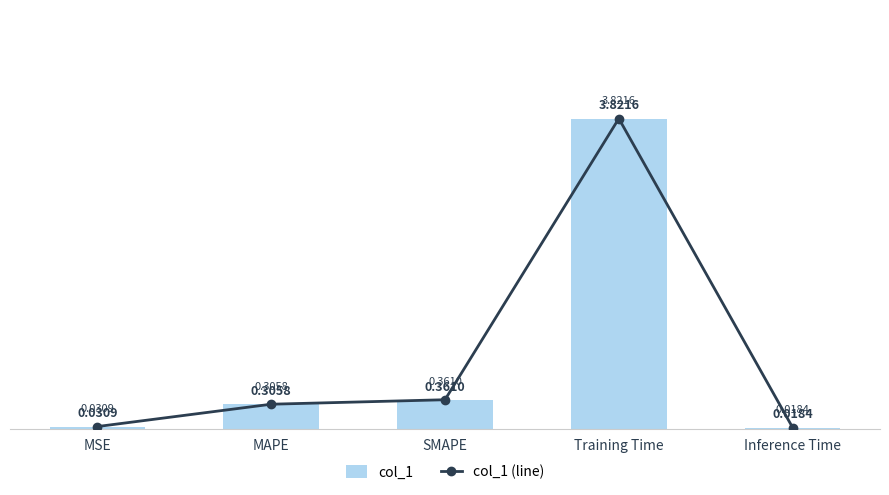

Reading left to right, extract all data points from this chart.

col_1: 0.0	0.3	0.4	3.8	0.0
col_1 (line): 0.0	0.3	0.4	3.8	0.0